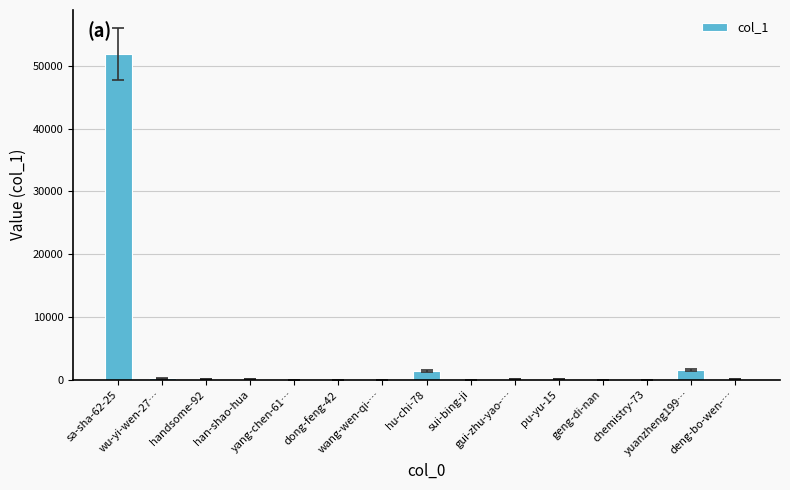

What is the sum of all values?

55337